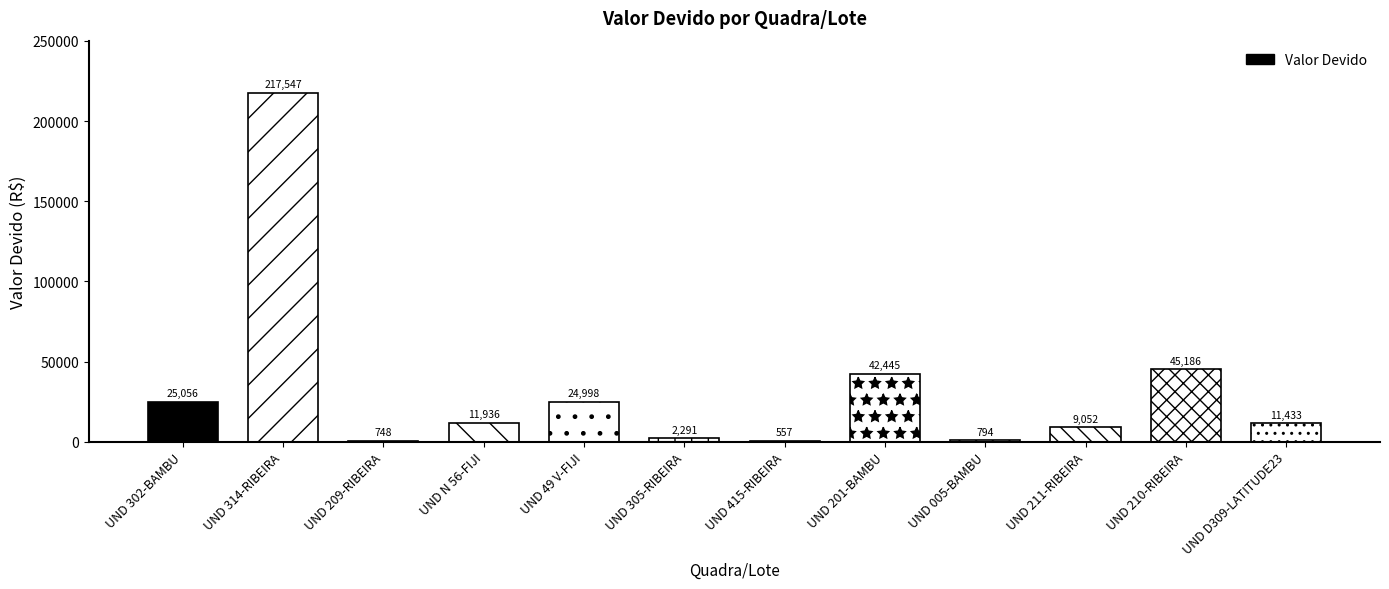

The chart shows a value of 556.8 at UND 415-RIBEIRA. True or false?

True